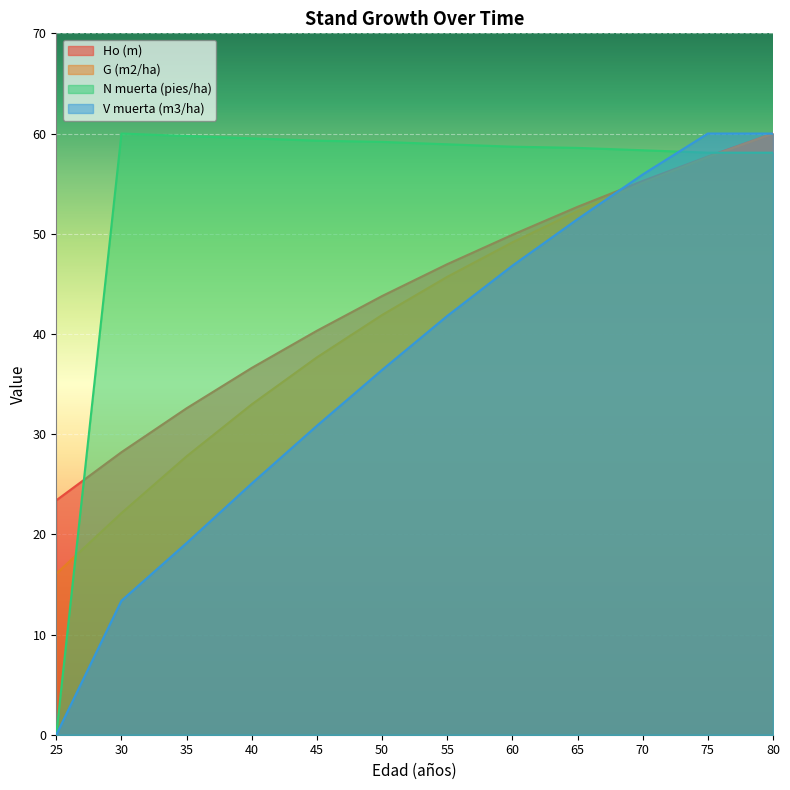

The G (m2/ha) series shows 4.4 at 25. True or false?

False